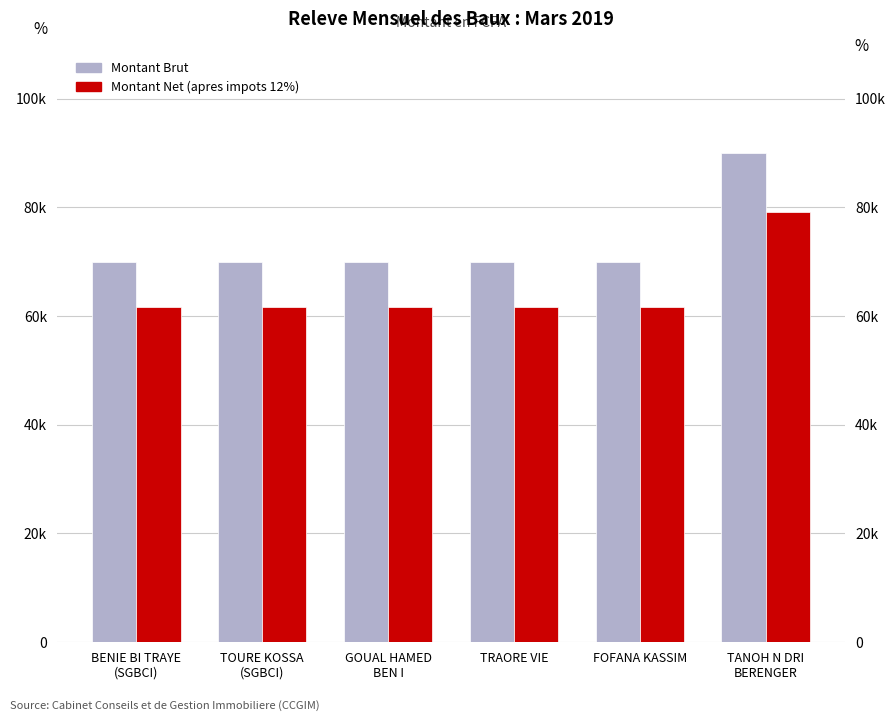

How many groups of bars are there?

6